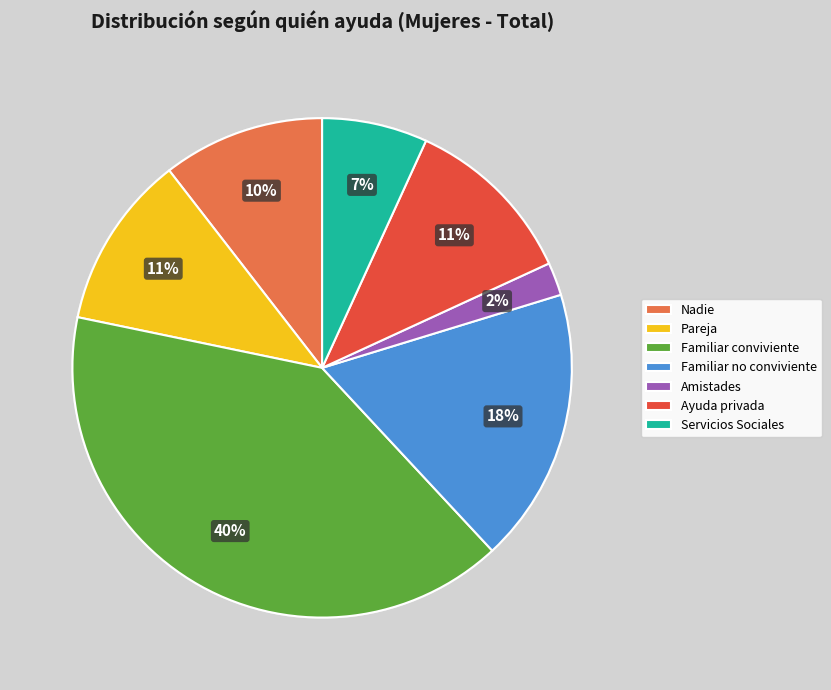

Is the sum of Familiar no conviviente and Familiar conviviente greater than half?

Yes